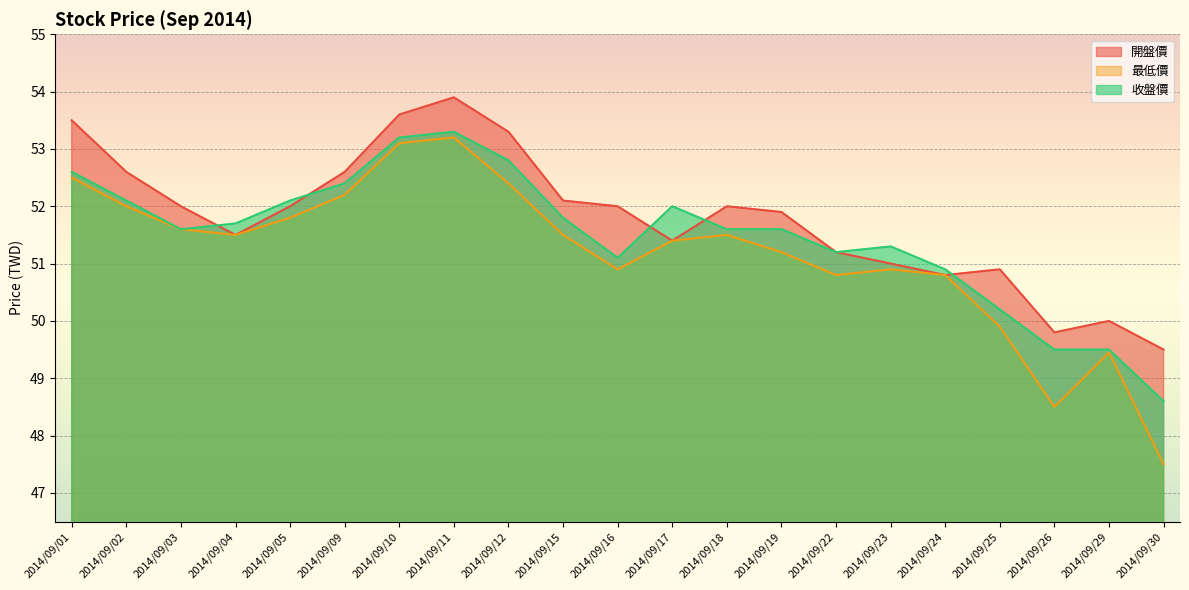

Which series has the largest total across all categories?

開盤價